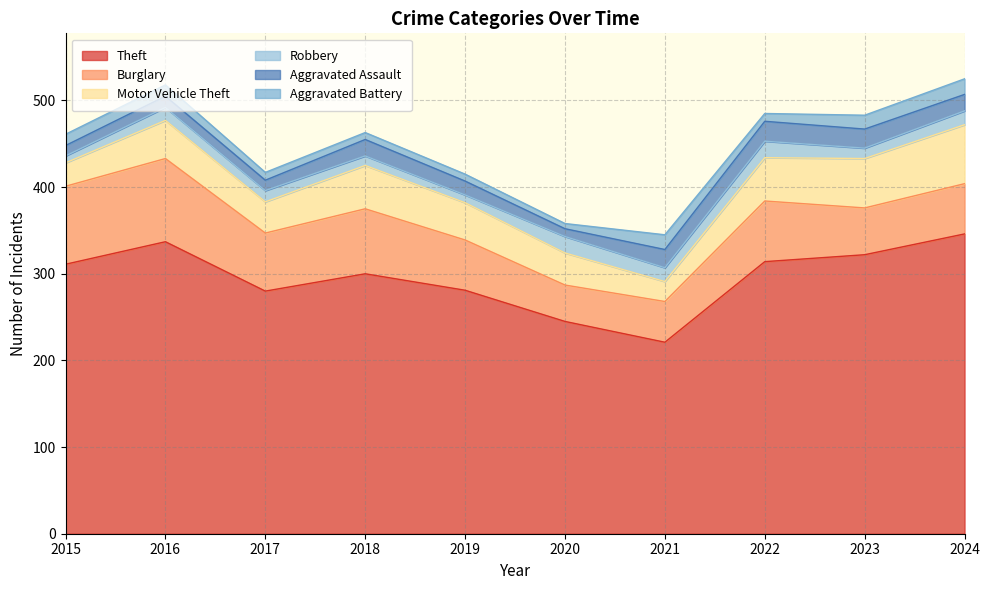

What value does the Motor Vehicle Theft series have at 2021, to the nearest 10?

20